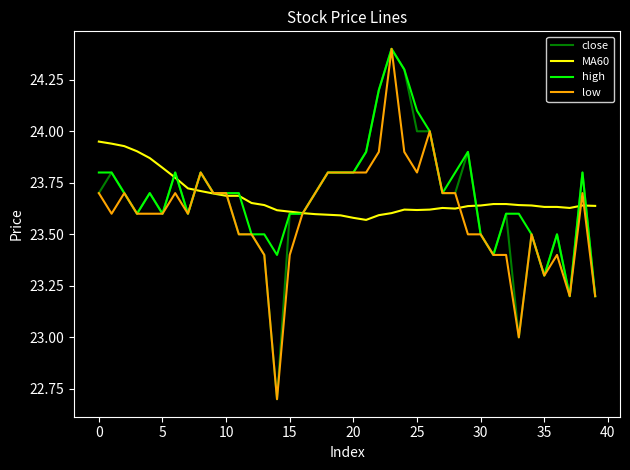

What is the minimum value for close?

22.7